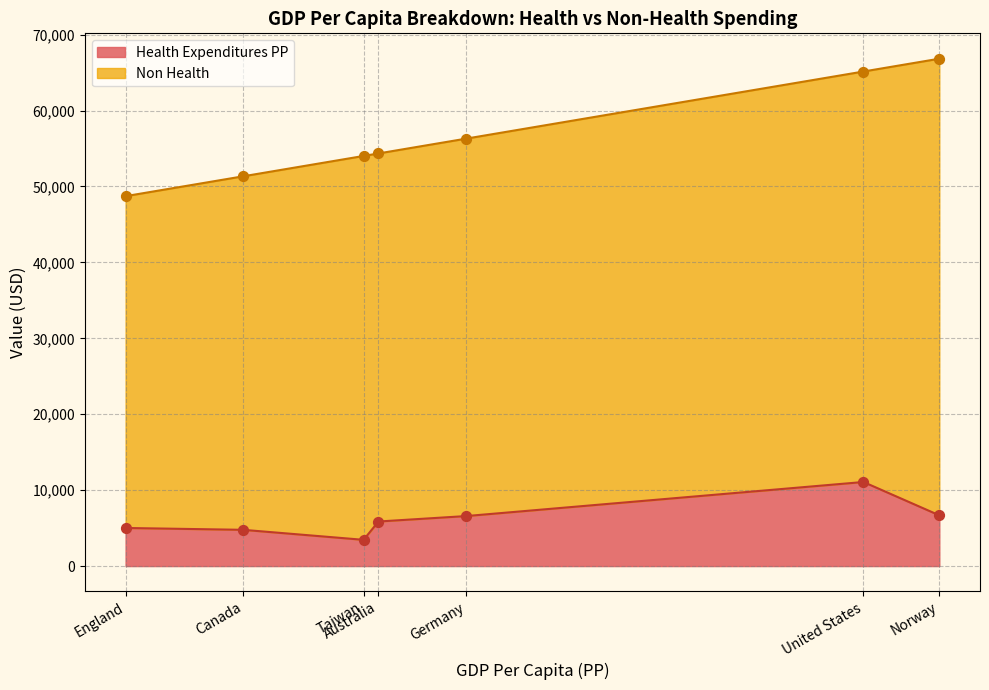

What is the total value across all series at Taiwan?

54020.0